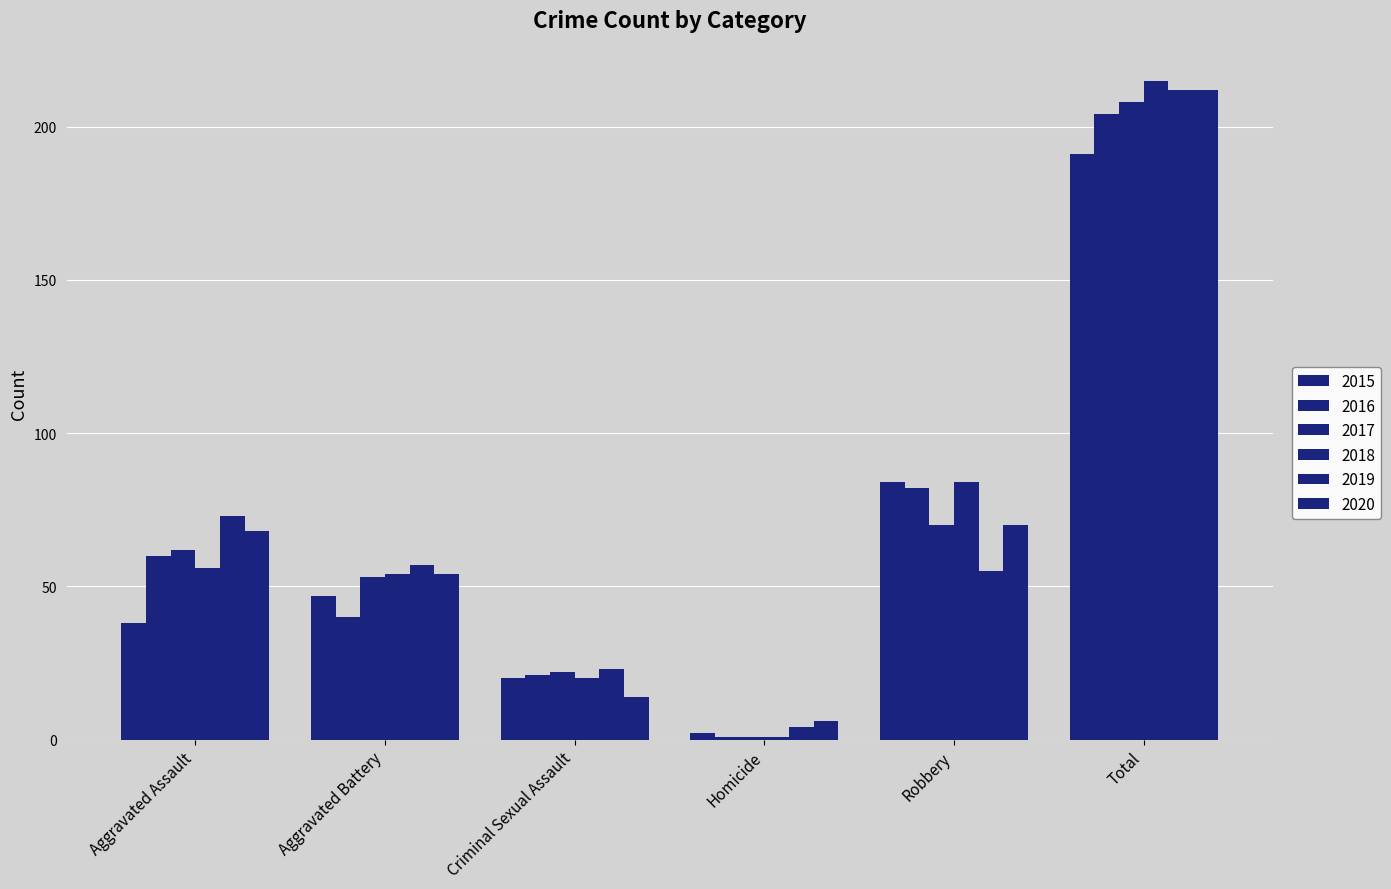

Count the number of categories in the chart.

6